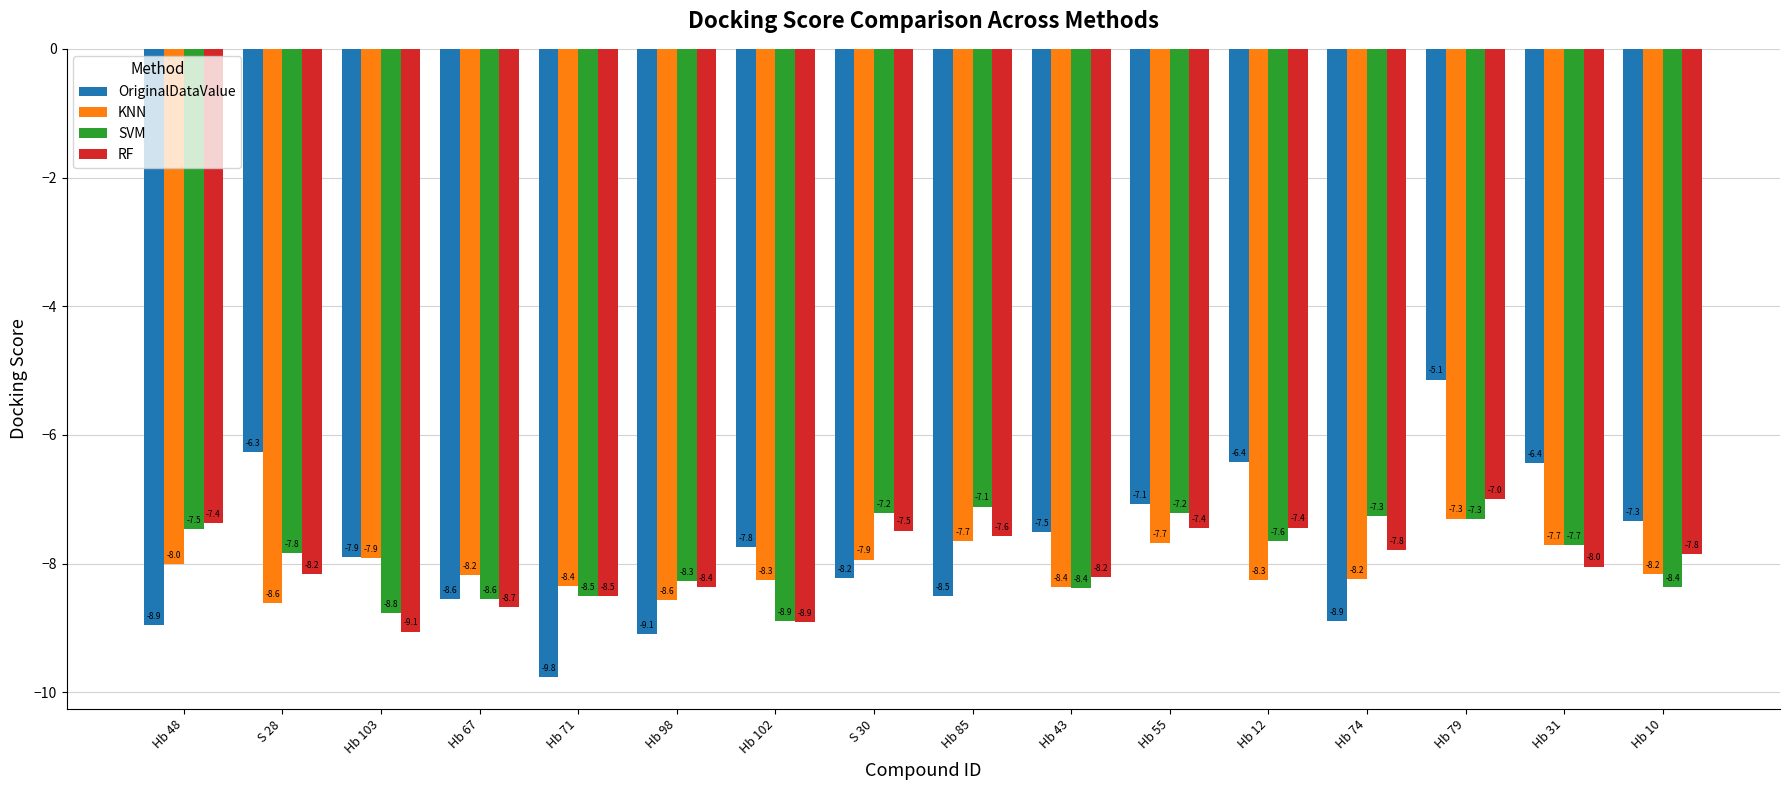

What is the maximum value for OriginalDataValue?

-5.1